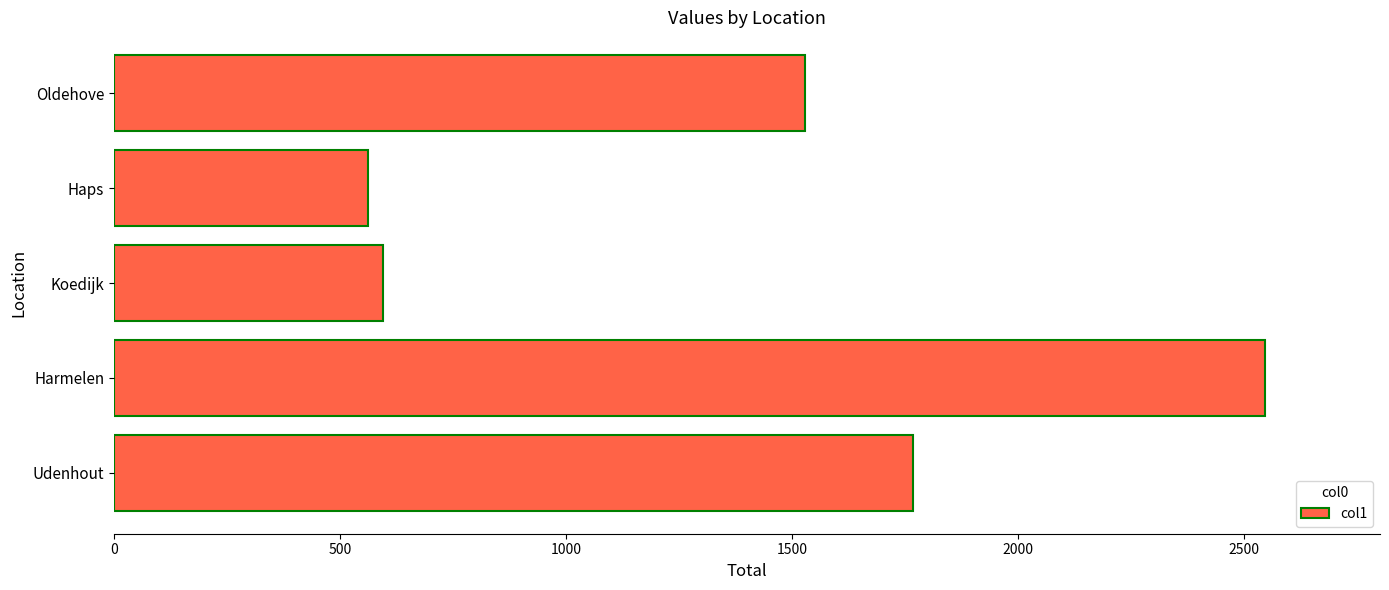

The value at Haps is 563. True or false?

True